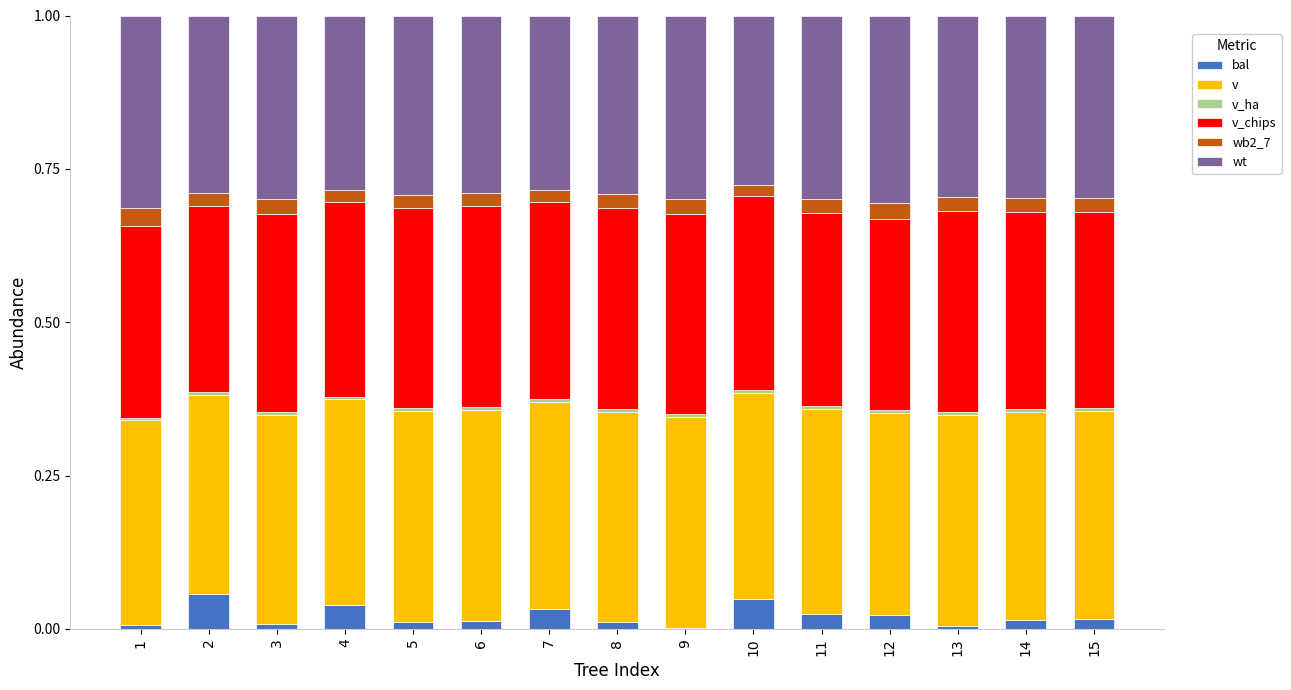

Does the chart contain stacked bars?

Yes